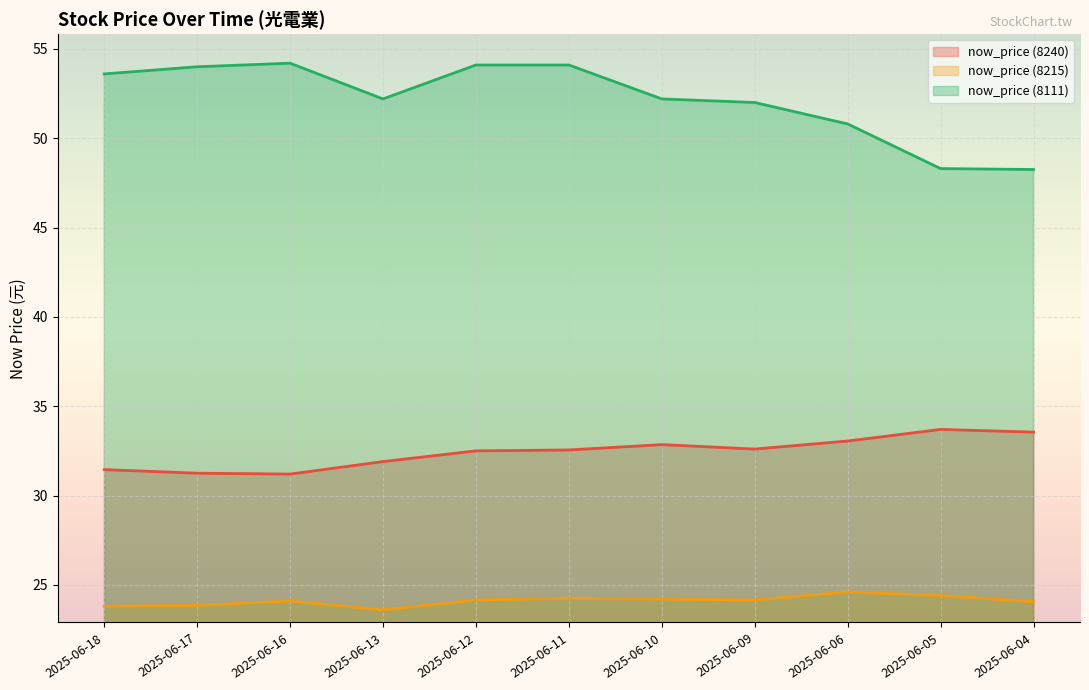

The value of now_price (8240) at 2025-06-10 is 43.9. True or false?

False